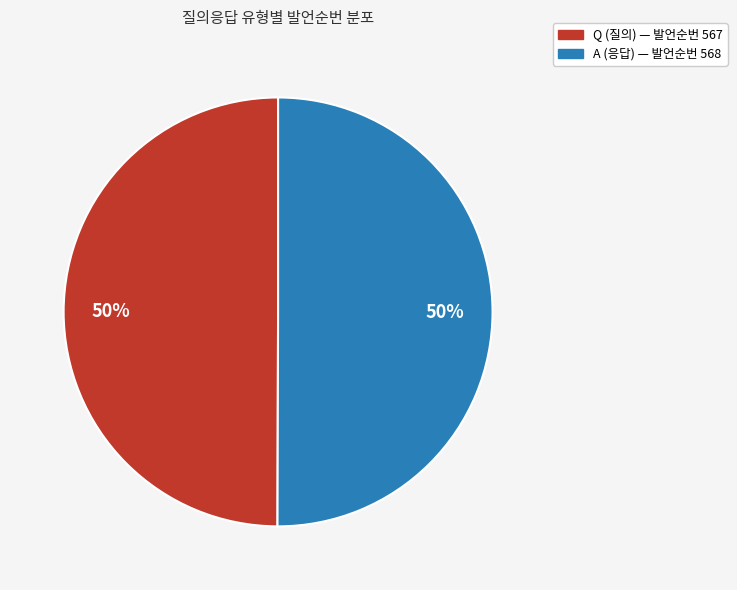

What is the ratio of the value at A (응답) — 발언순번 568 to the value at Q (질의) — 발언순번 567?

1.0